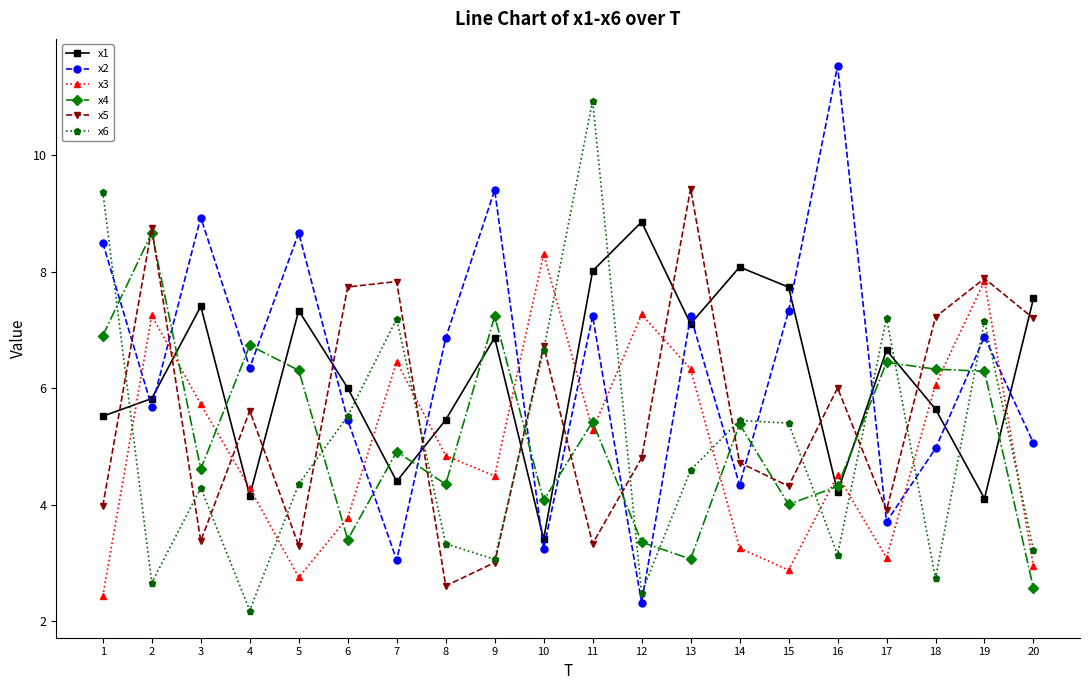

True or false: x6 and x3 cross at least once.

True